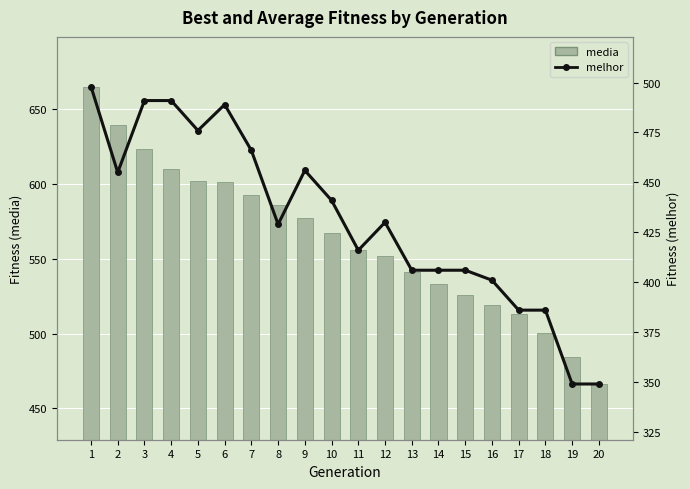

What is the difference between the highest and lowest values at 14?

127.5